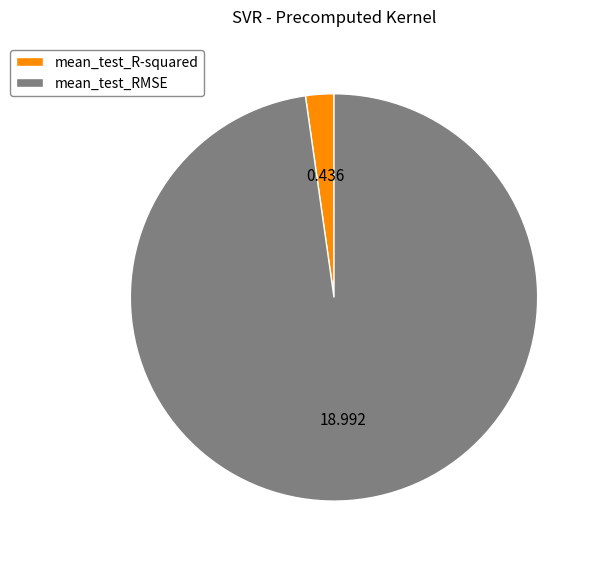

Do mean_test_RMSE and mean_test_R-squared together represent more than half of the pie?

Yes